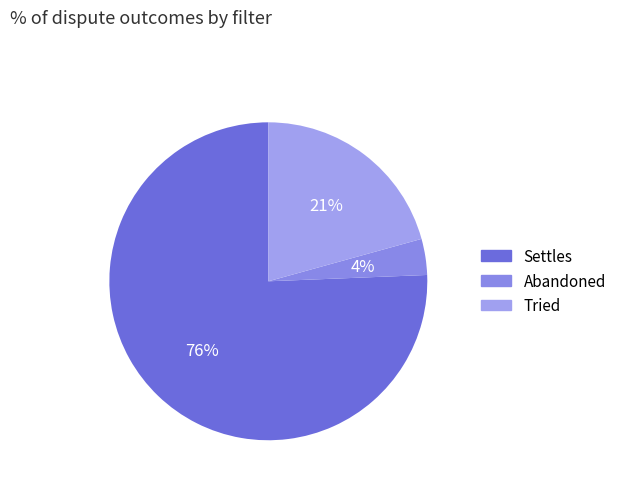

To the nearest percent, what percentage of the pie is Abandoned?

4%